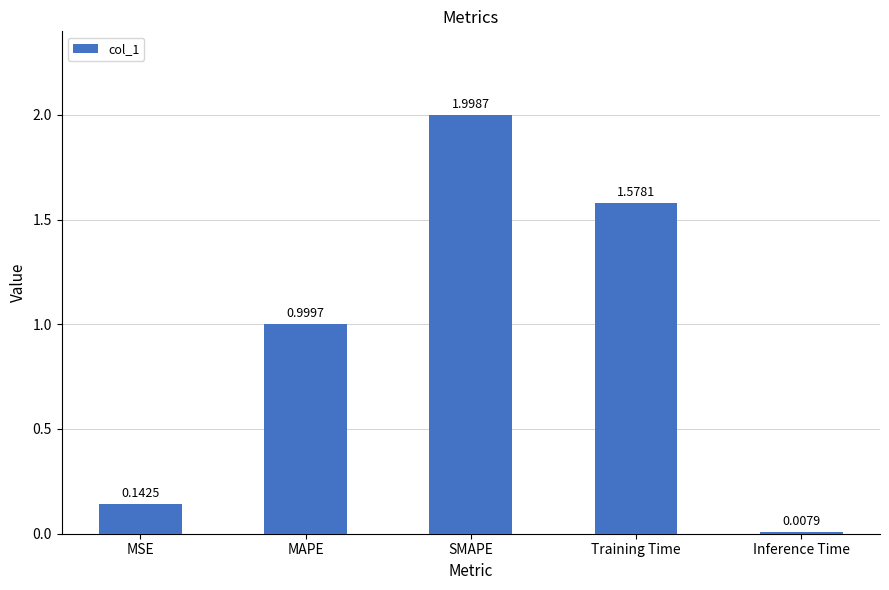

Which label corresponds to the largest value in the chart?

SMAPE